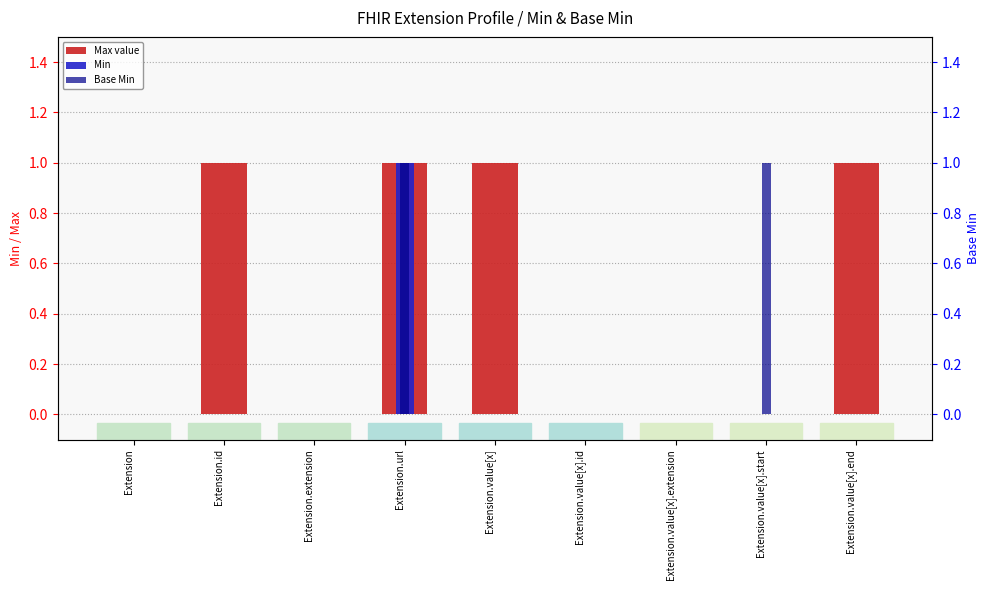

The Base Min series shows 2 at Extension.value[x].start. True or false?

False